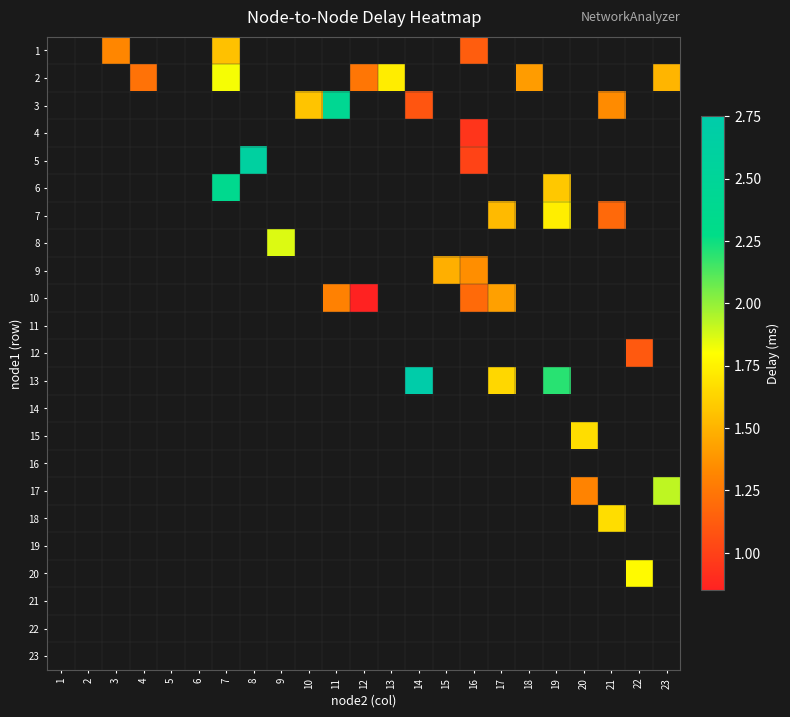

What is the greatest value displayed?

2.7